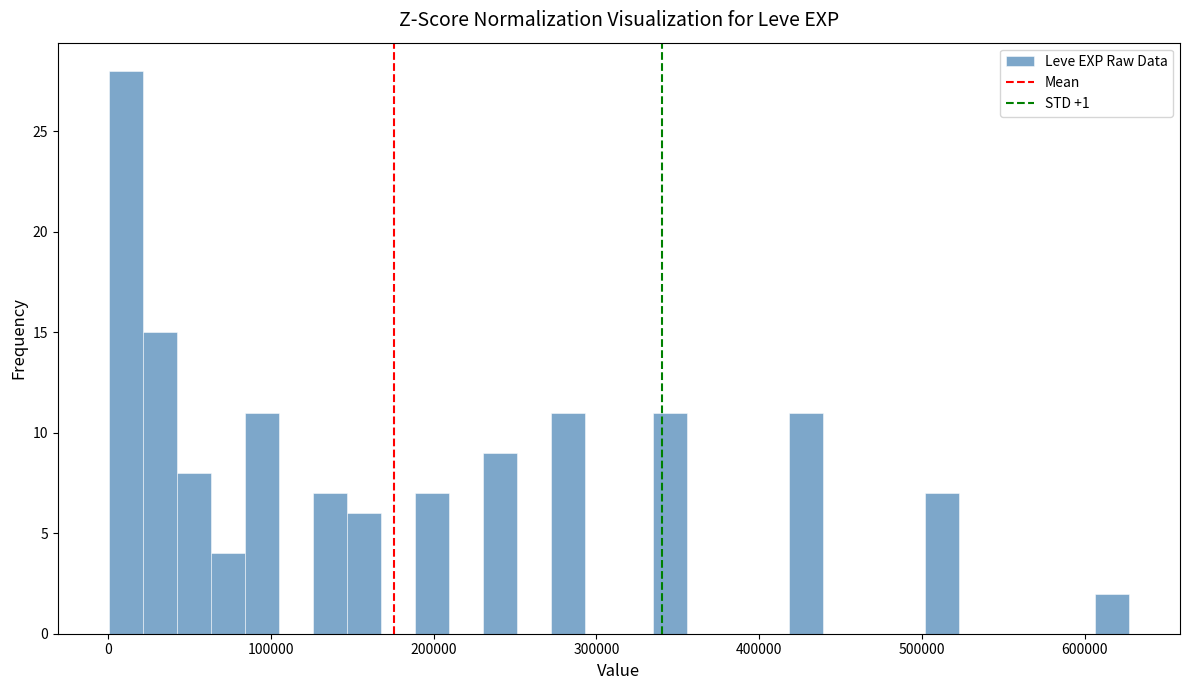

Read against the x-axis, roughly where is the centre of the tallest bar?

10000